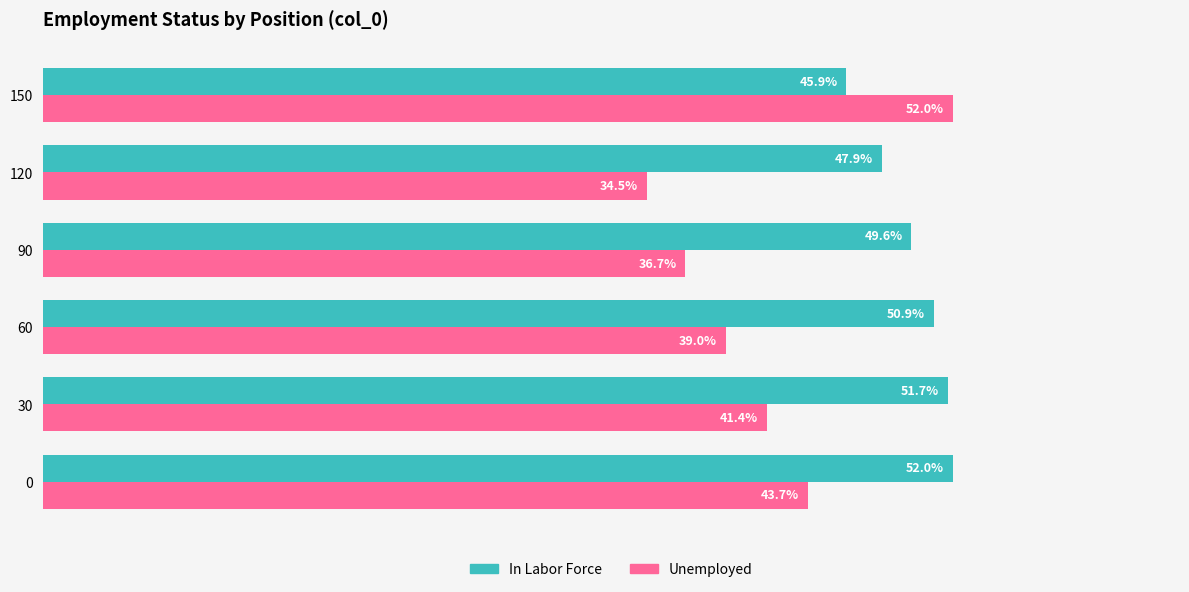

What are all the series names shown in the legend?

In Labor Force, Unemployed